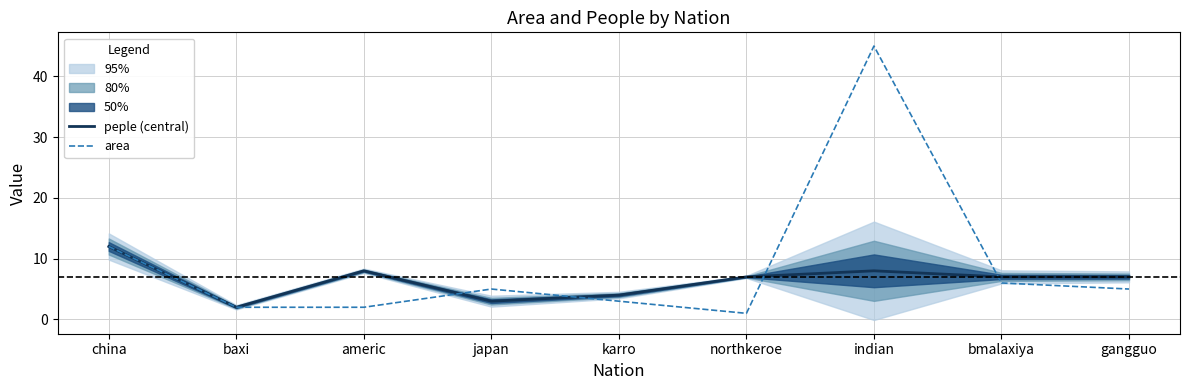

True or false: peple (central) and area intersect in this chart.

True